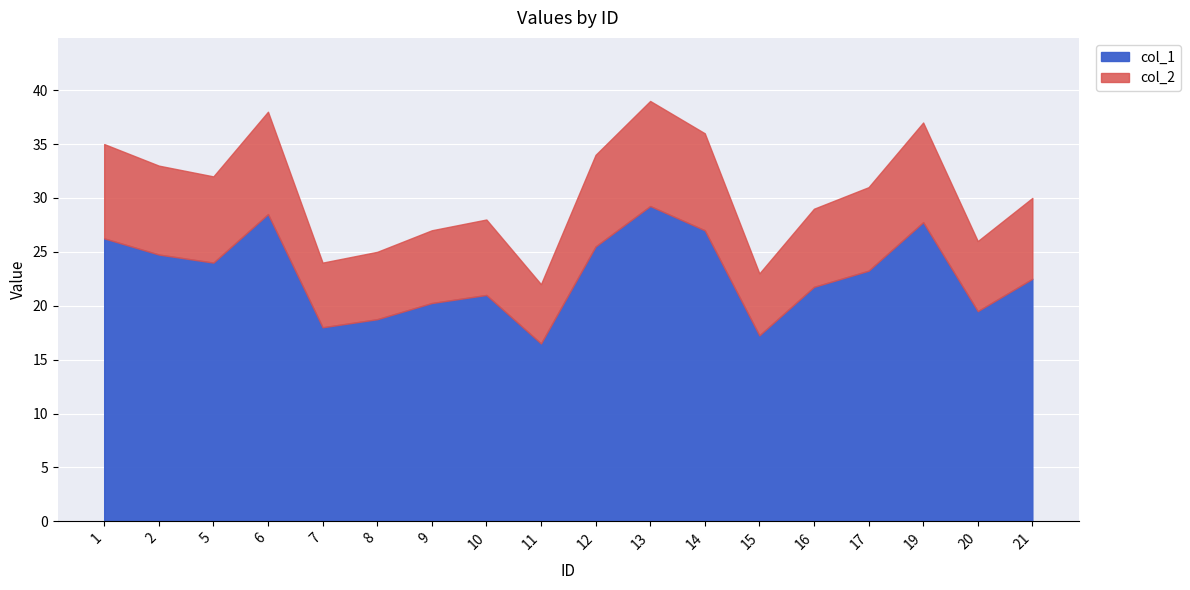

Which series has the largest range (max minus min)?

col_1